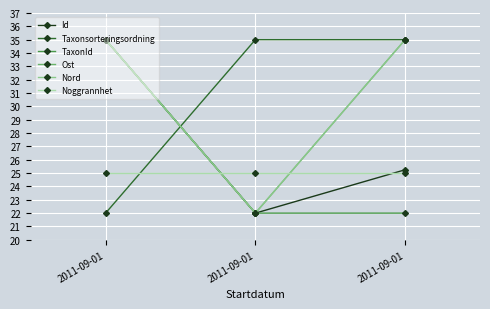

Rank the series by their maximum value, from highest to lowest.

Id, Taxonsorteringsordning, TaxonId, Ost, Nord, Noggrannhet